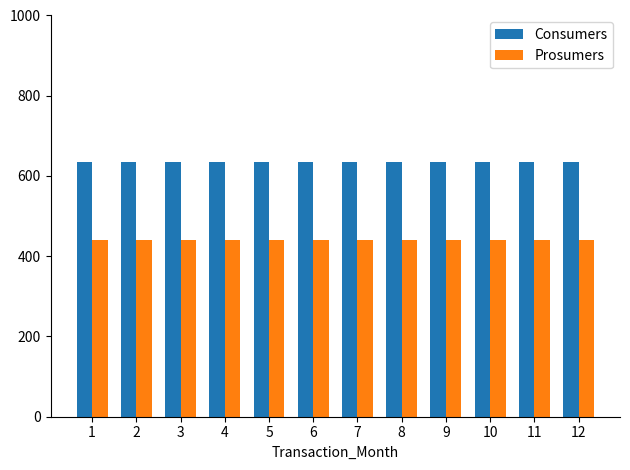

What is the maximum value for Prosumers?

440